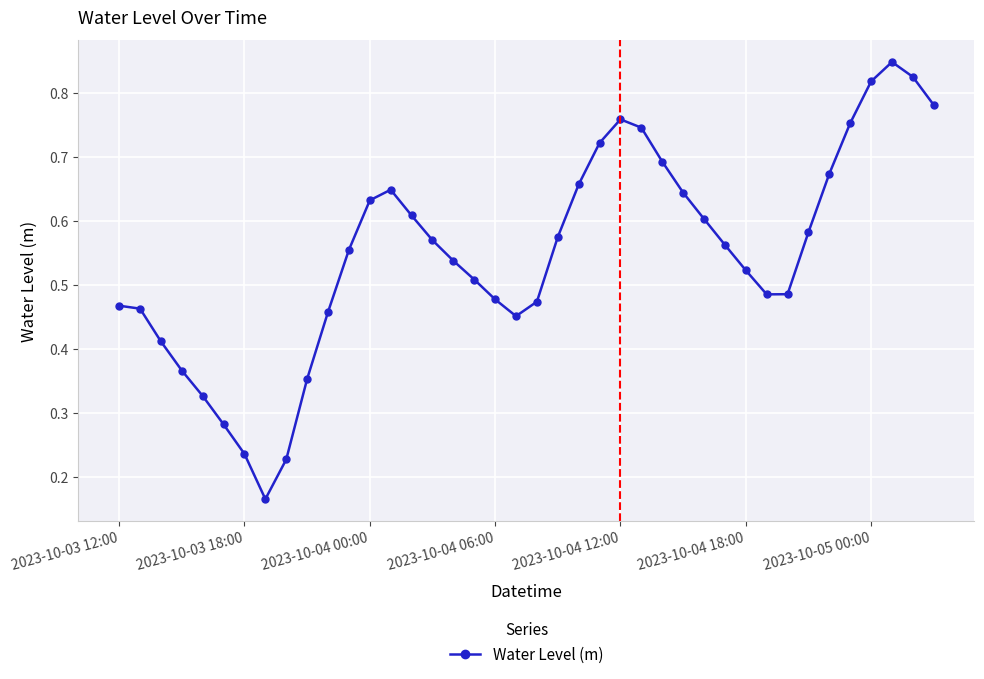

What is the sum of all values?

22.0